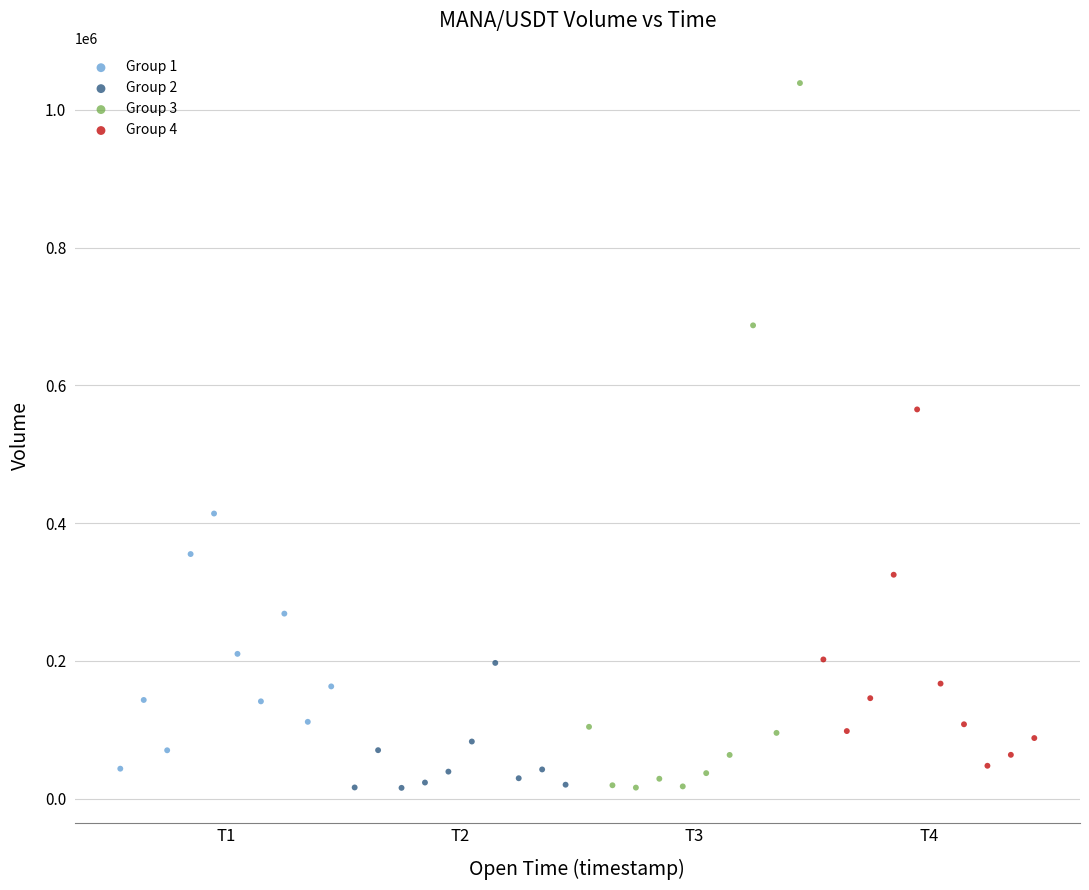

Which series has the widest spread of Y values?

Group 3